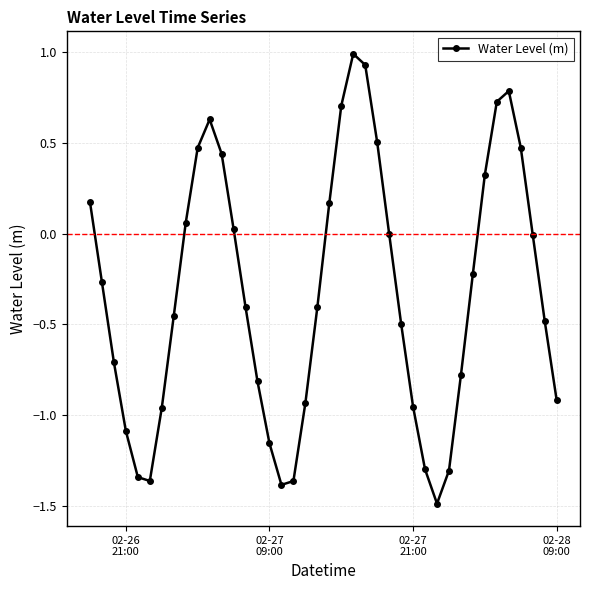

How many points are higher than both their immediate neighbors (excluding endpoints)?

3